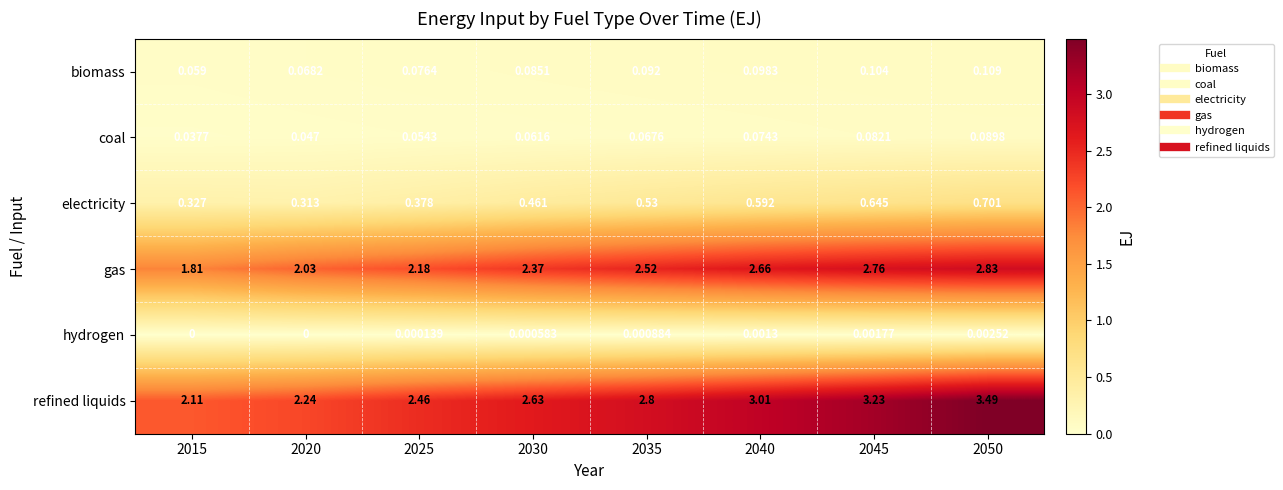

Which series has the largest total across all categories?

refined liquids